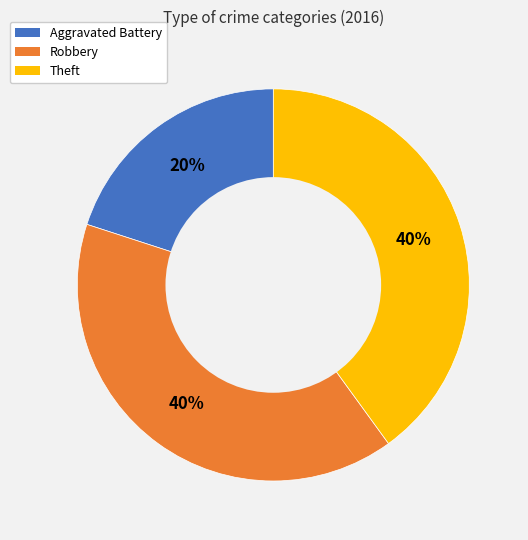

To the nearest percent, what is the average slice percentage?

33%